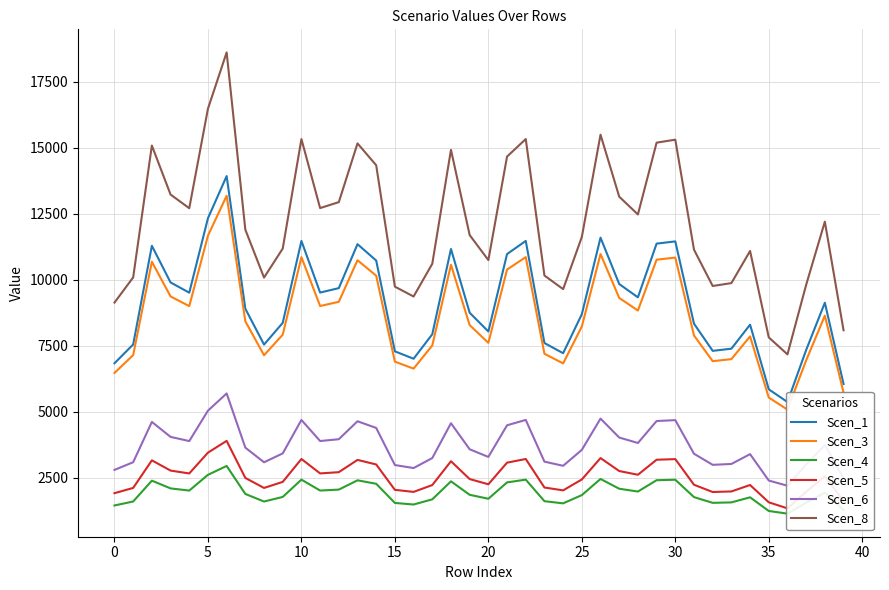

True or false: Scen_6 and Scen_3 cross at least once.

False